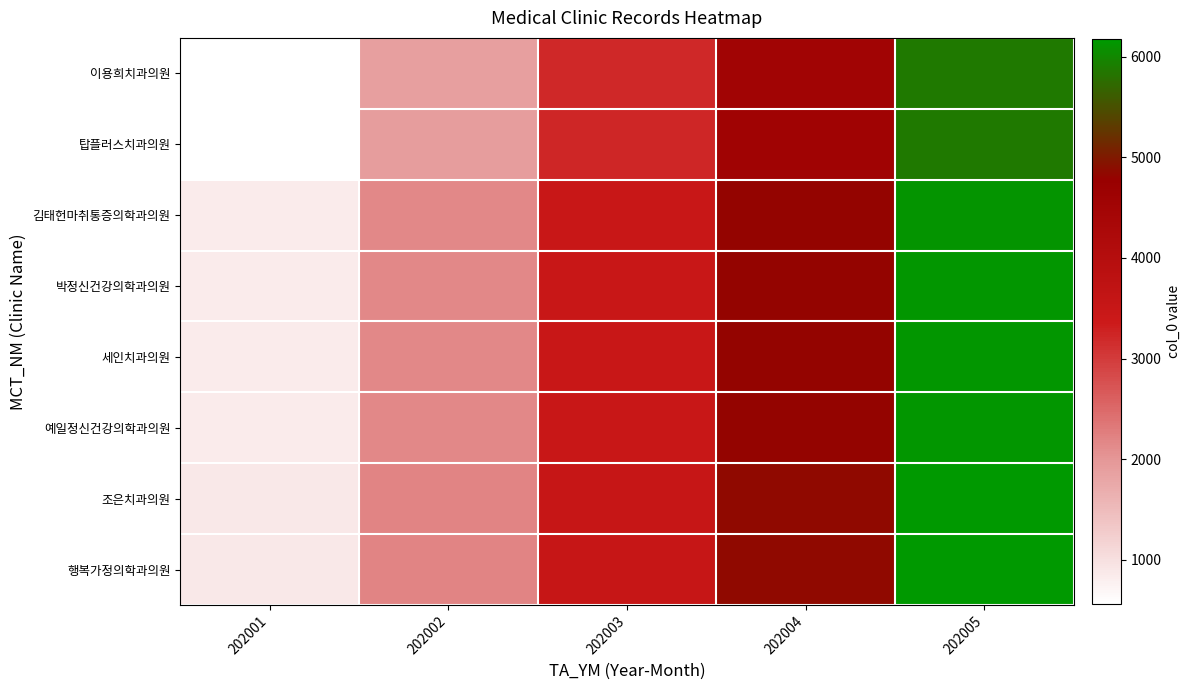

What is the total value across all series at 202002?

16801